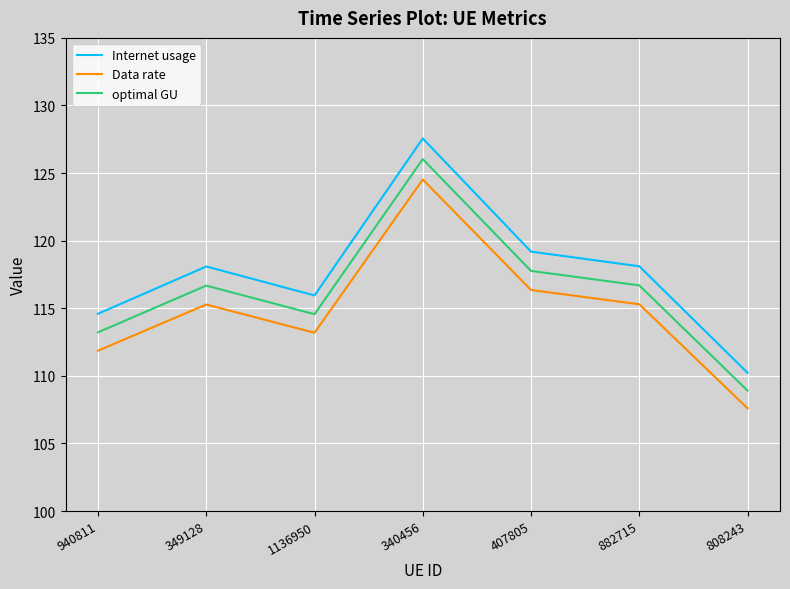

True or false: Data rate and Internet usage intersect in this chart.

False